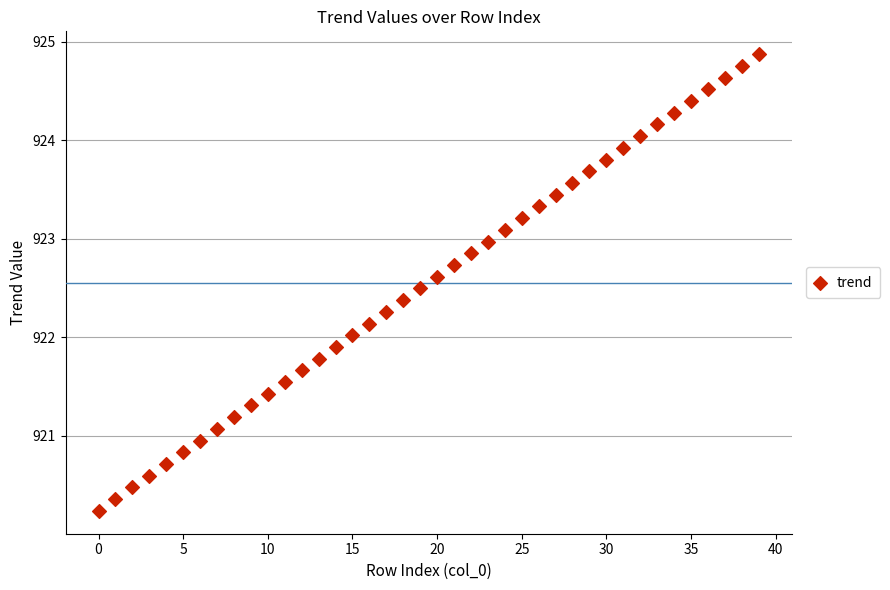

What is the range of Y values (max minus min)?

4.6